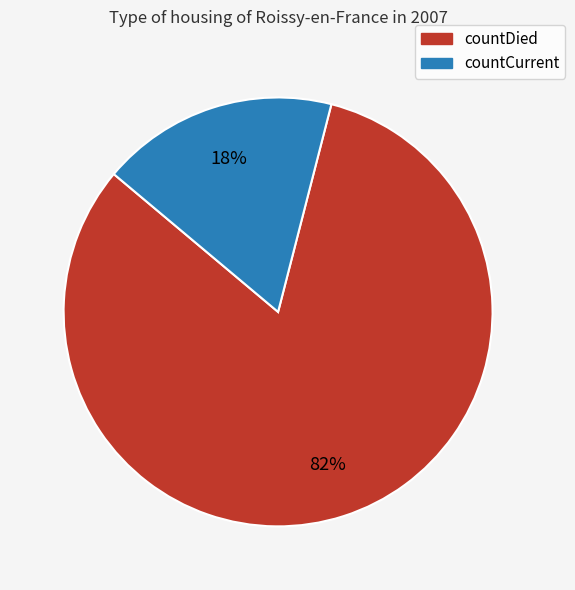

What percentage is the countCurrent slice, to the nearest percent?

18%